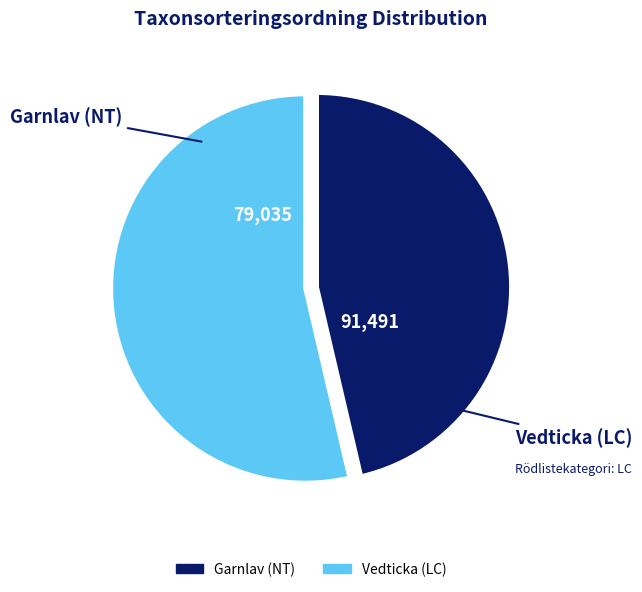

Combined, do Vedticka (LC) and Garnlav (NT) account for over 50%?

Yes